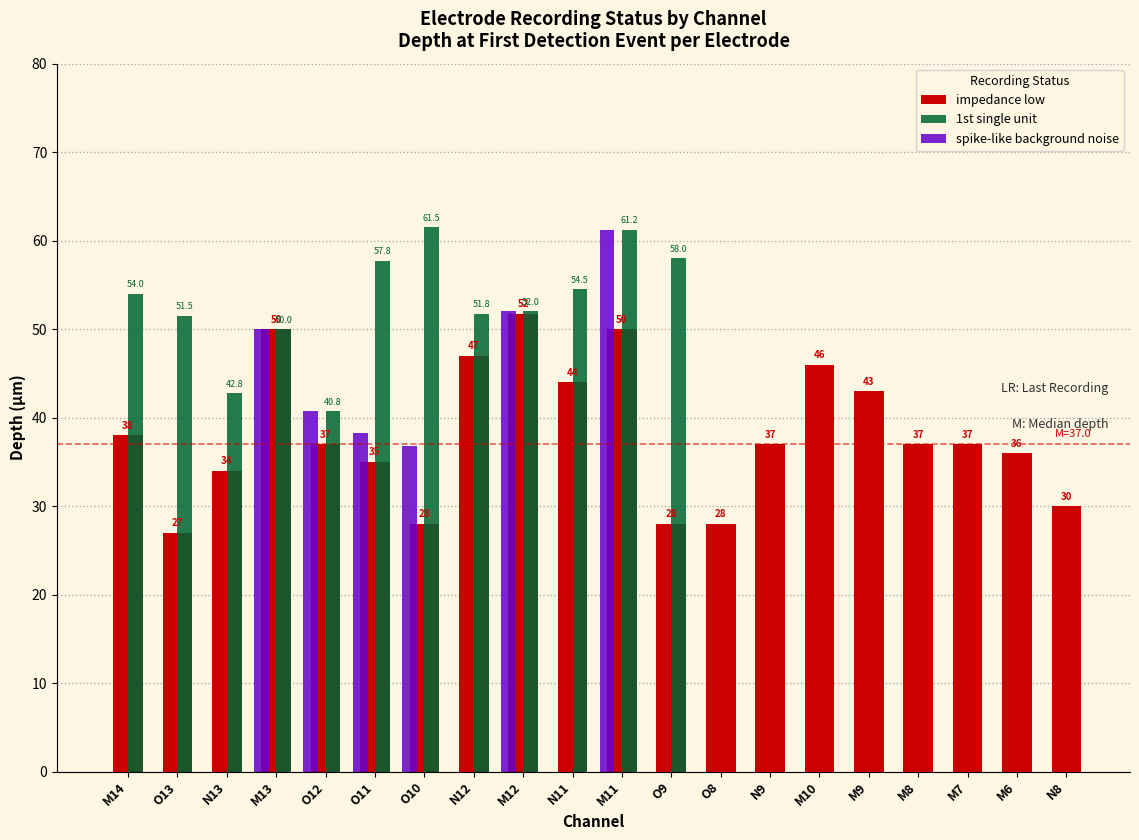

What is the total value across all series at O11?

131.0